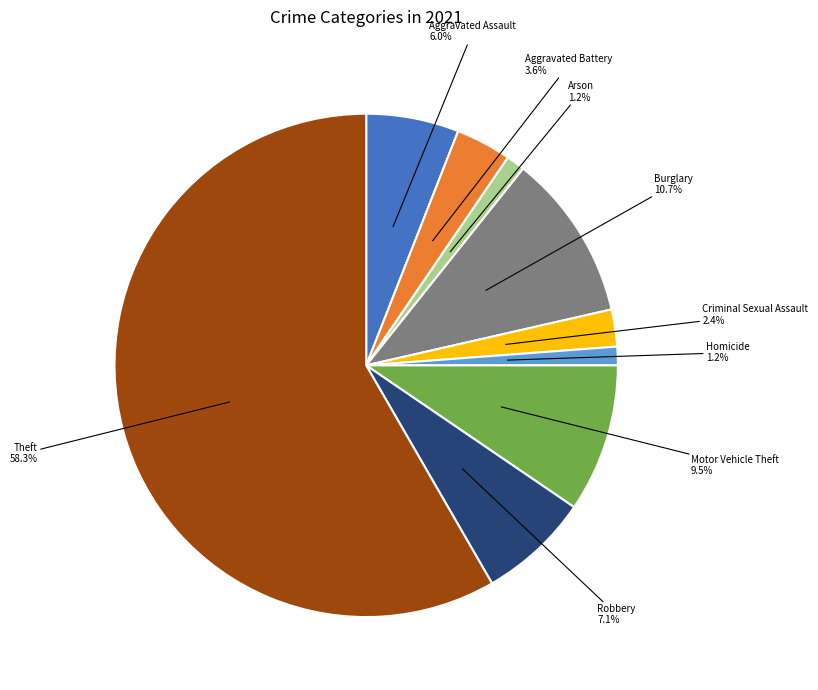

Approximately how many times larger is the value at Criminal Sexual Assault compared to Homicide?

2.0